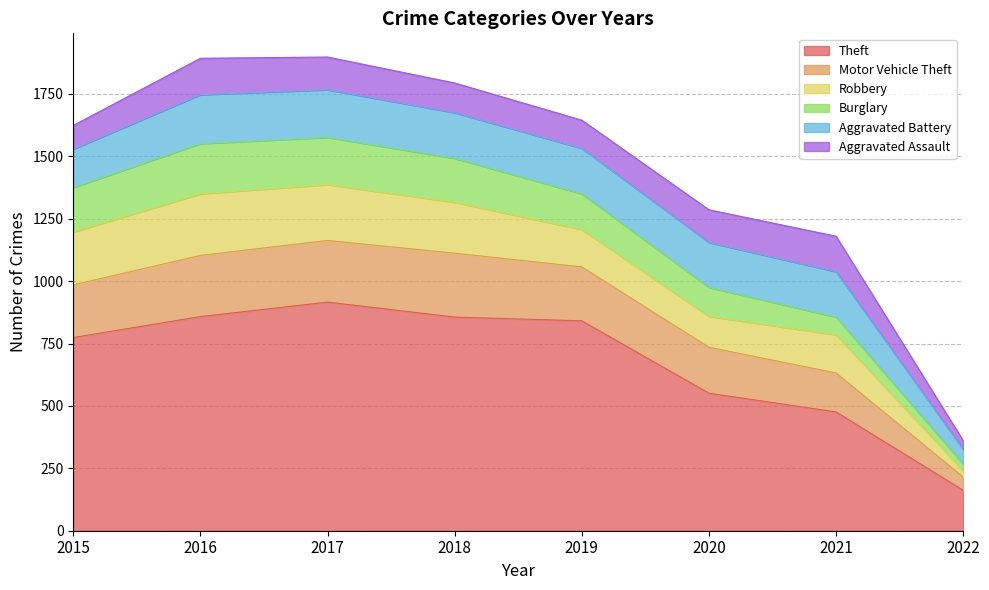

Read the Burglary value at 2019, to the nearest 5.

145